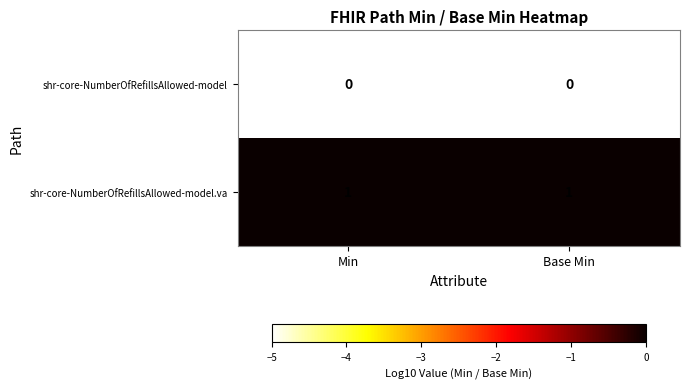

List the series in order of their overall mean, highest first.

shr-core-NumberOfRefillsAllowed-model.va, shr-core-NumberOfRefillsAllowed-model